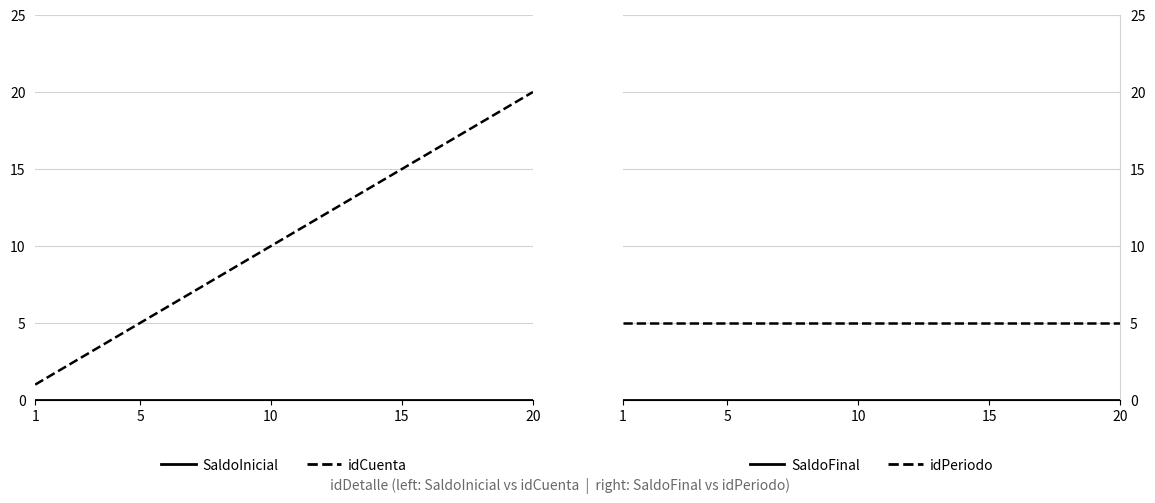

Which series has the largest total across all categories?

idCuenta